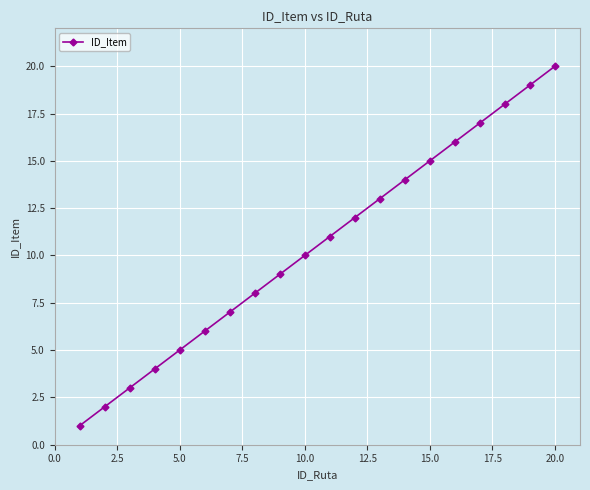

True or false: there are more than 1 points higher than both neighbors.

False